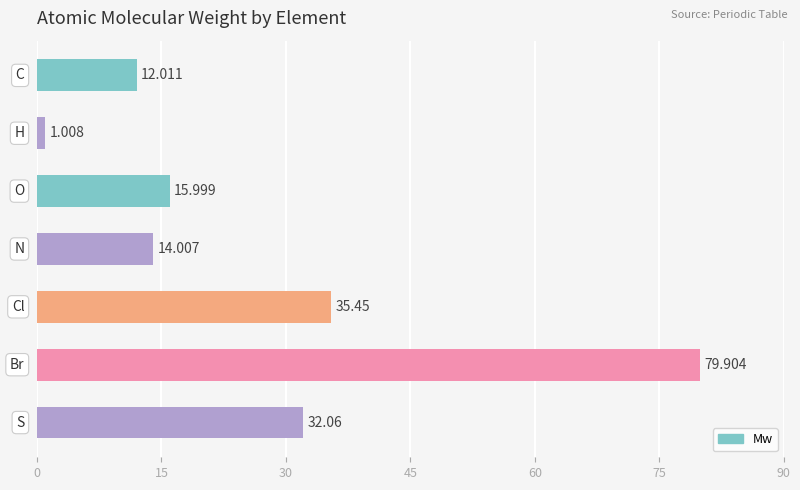

What is the maximum value shown in the chart?

79.9